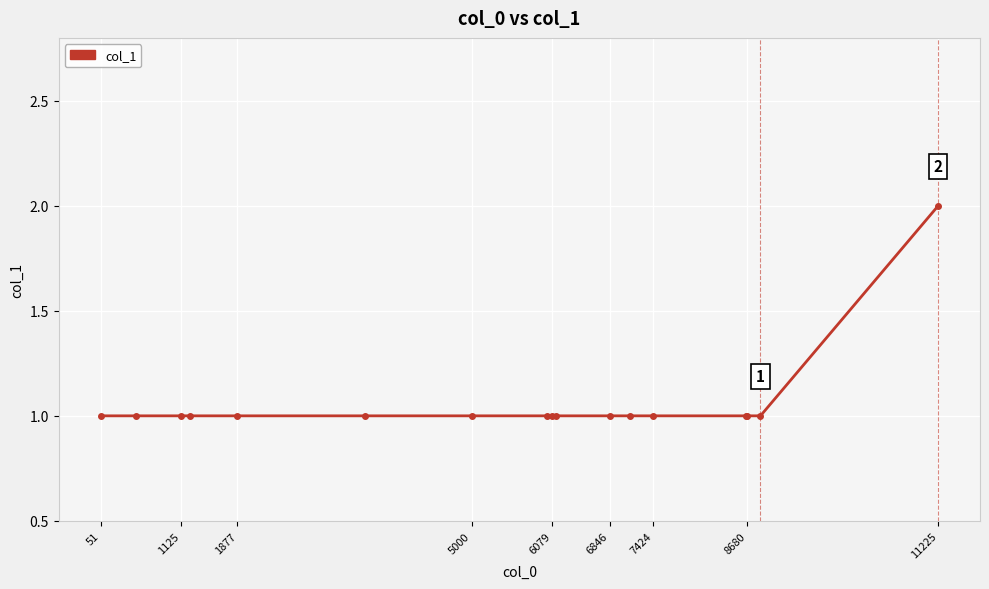

Count the number of categories in the chart.

17